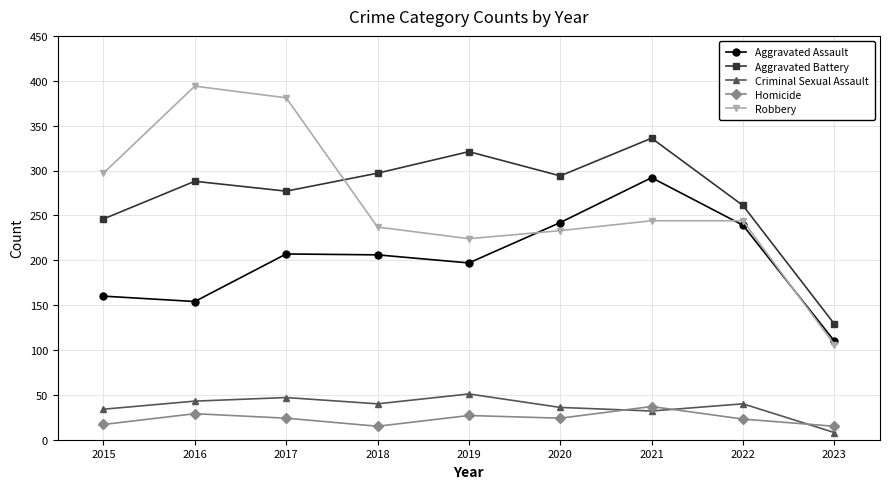

Which label corresponds to the smallest value in the chart?

2023